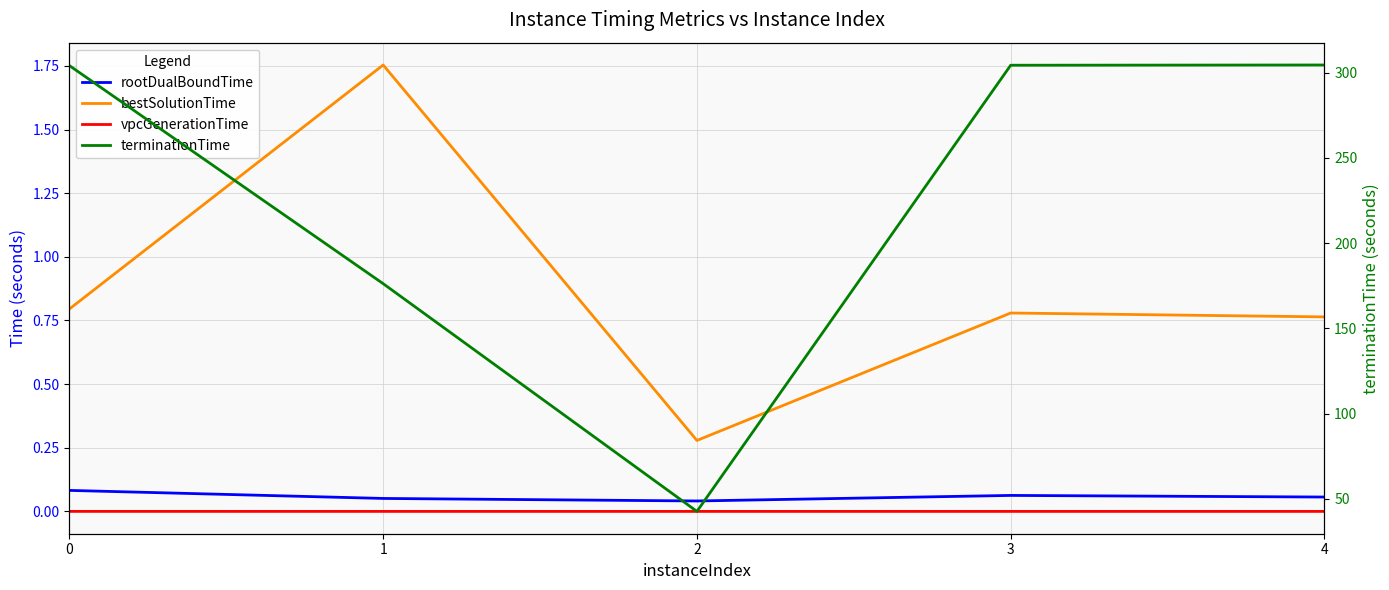

How many categories are shown in the chart?

5